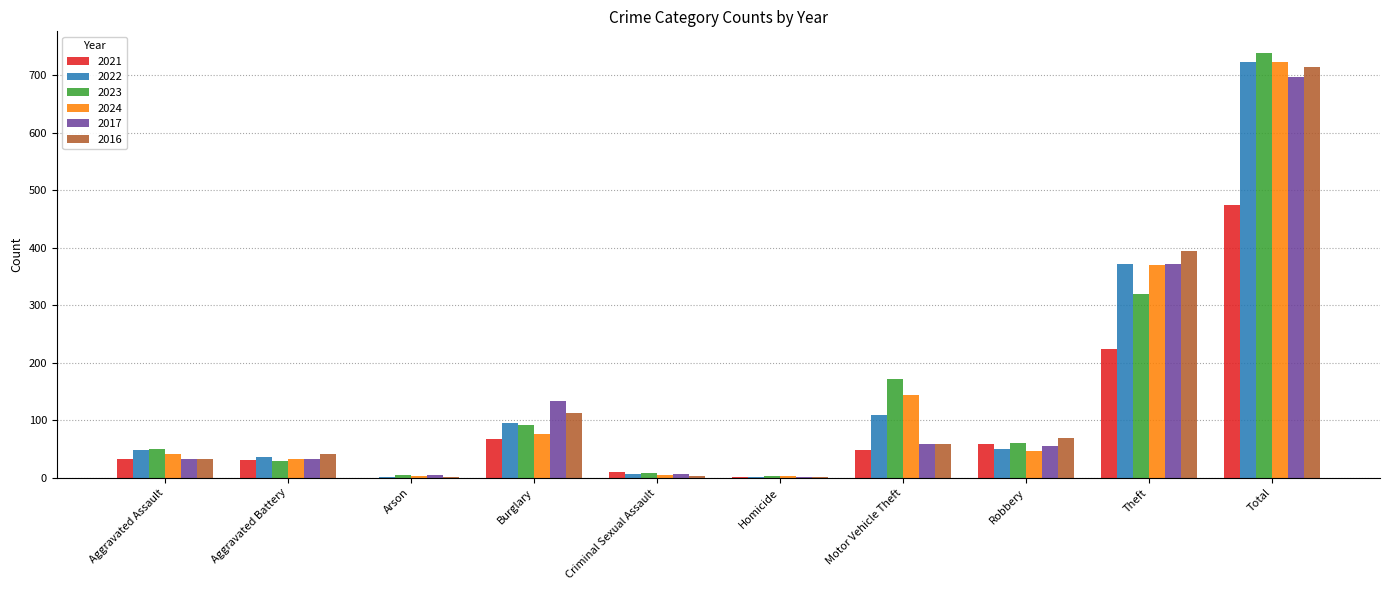

How many categories are shown in the chart?

10